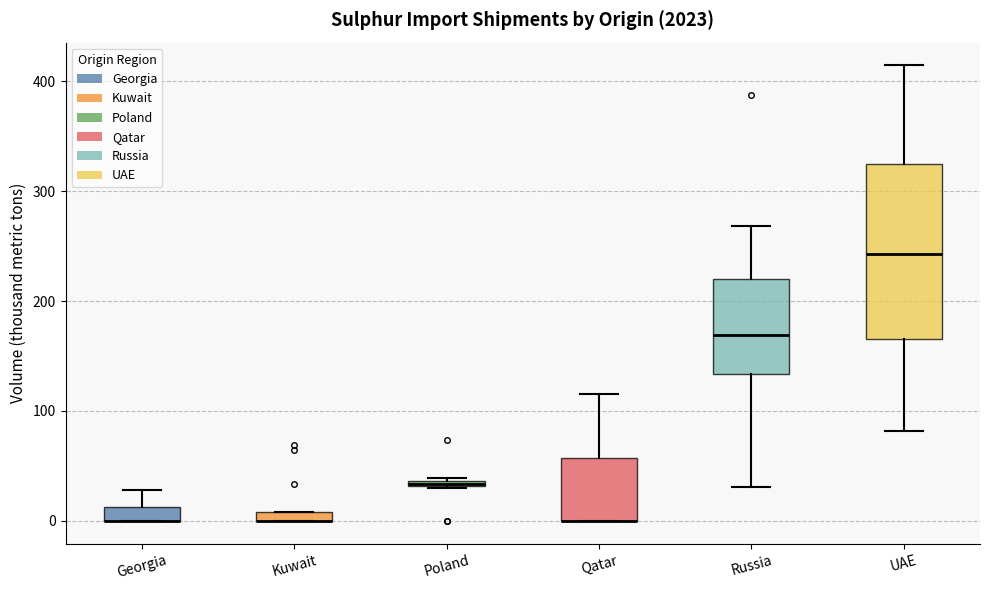

Comparing the boxes themselves (not the whiskers), which one is the tallest?

UAE